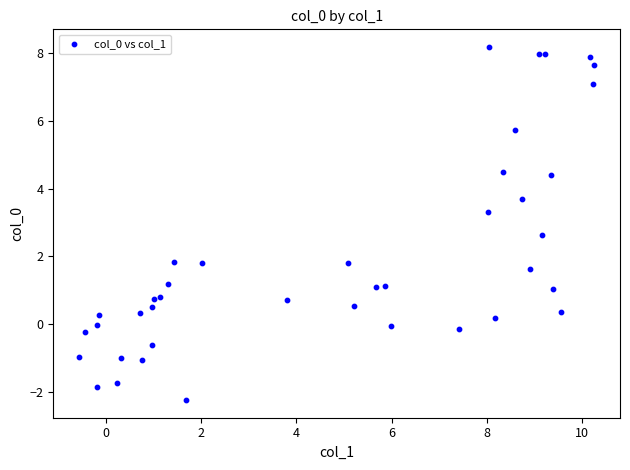

What is the range of Y values (max minus min)?

10.4